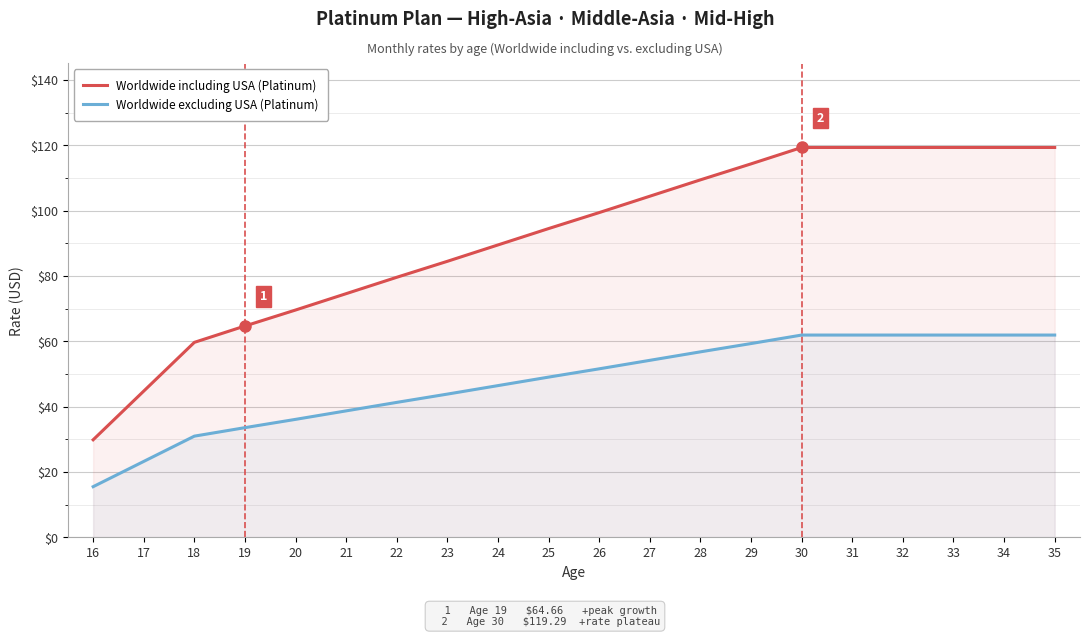

Reading left to right, list all the values displayed in this chart.

Worldwide including USA (Platinum): 16=29.8	17=44.7	18=59.6	19=64.7	20=69.5	21=74.6	22=79.6	23=84.5	24=89.5	25=94.5	26=99.4	27=104.4	28=109.4	29=114.3	30=119.3	31=119.3	32=119.3	33=119.3	34=119.3	35=119.3
Worldwide excluding USA (Platinum): 16=15.5	17=23.2	18=30.9	19=33.5	20=36.1	21=38.7	22=41.3	23=43.8	24=46.4	25=49.0	26=51.5	27=54.1	28=56.7	29=59.3	30=61.9	31=61.9	32=61.9	33=61.9	34=61.9	35=61.9